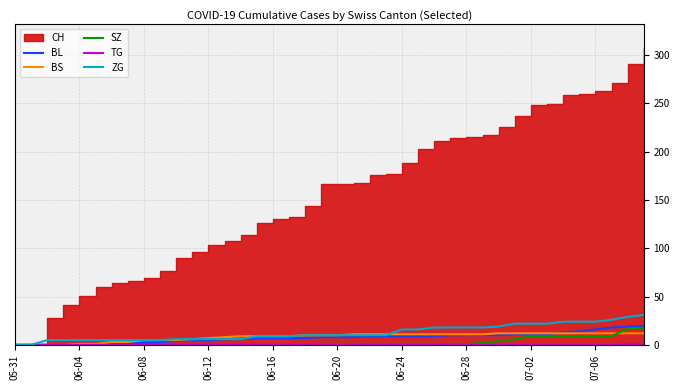

The value of BS at 06-12 is 7. True or false?

True